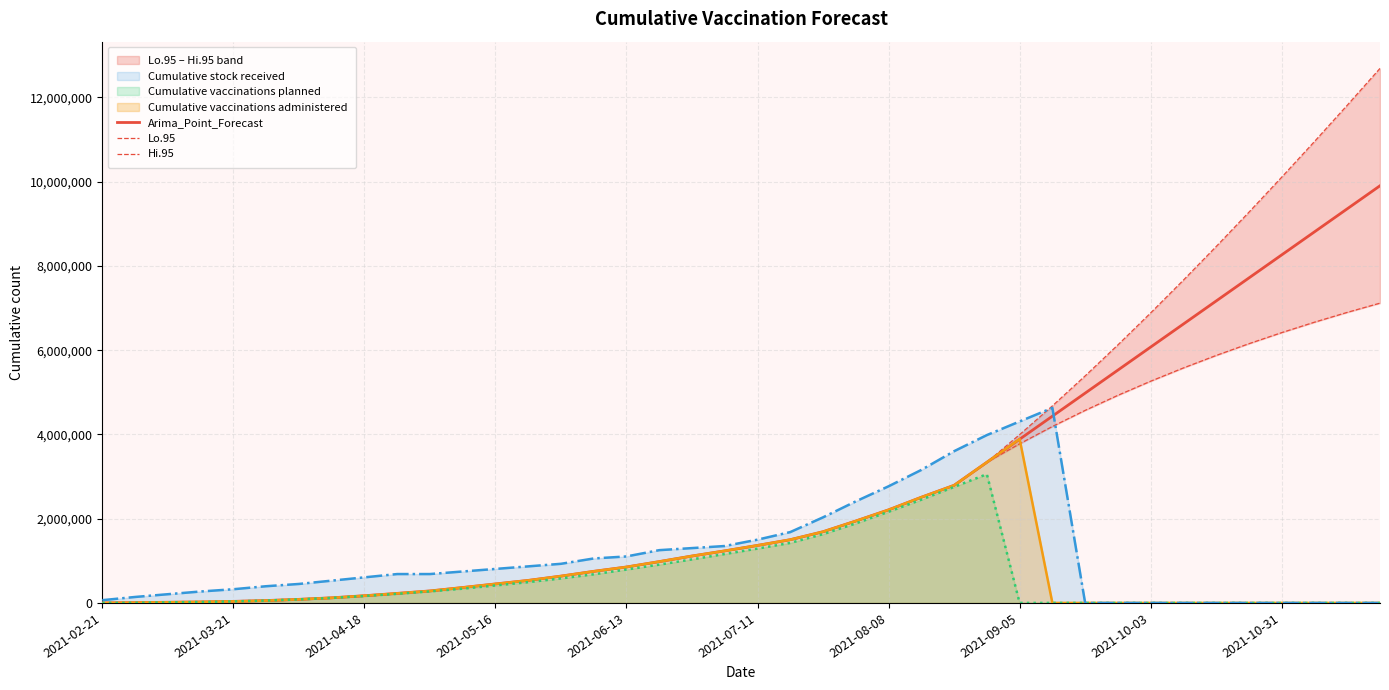

What is the highest value of the Cumulative vaccinations administered series?

3893188